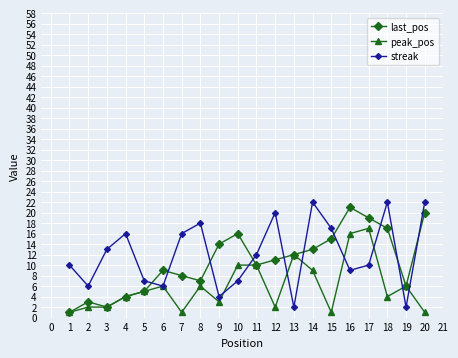

Reading left to right, list all the values displayed in this chart.

last_pos: 1	3	2	4	5	9	8	7	14	16	10	11	12	13	15	21	19	17	6	20
peak_pos: 1	2	2	4	5	6	1	6	3	10	10	2	12	9	1	16	17	4	6	1
streak: 10	6	13	16	7	6	16	18	4	7	12	20	2	22	17	9	10	22	2	22